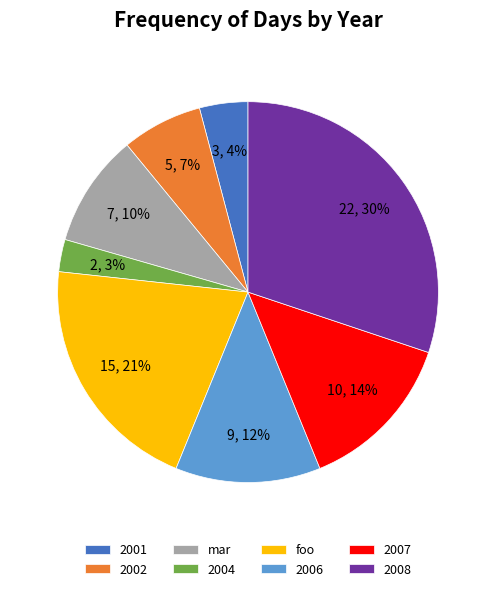

Is there a majority slice in this chart?

No